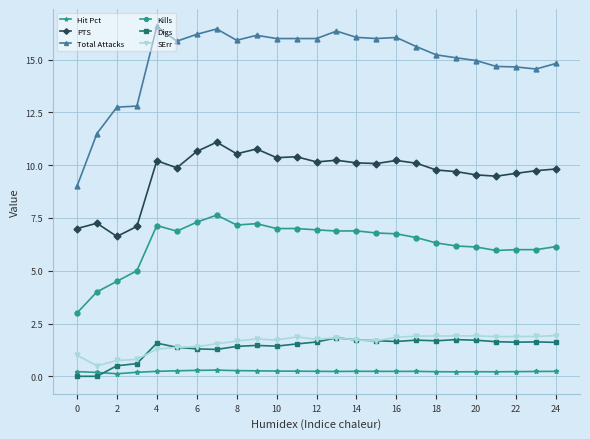

Does the chart display data point markers on the line(s)?

Yes